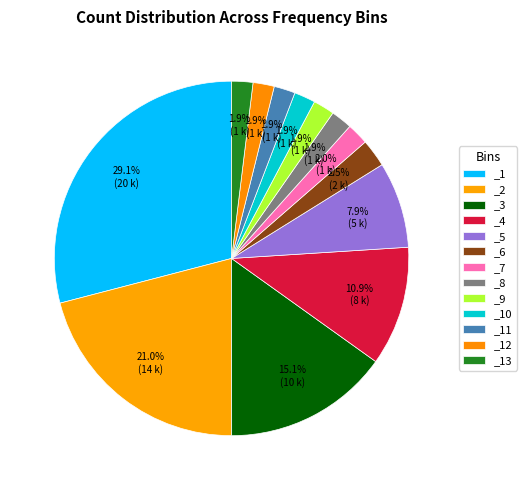

To the nearest percent, what is the difference between the largest and smallest slice percentages?

27%